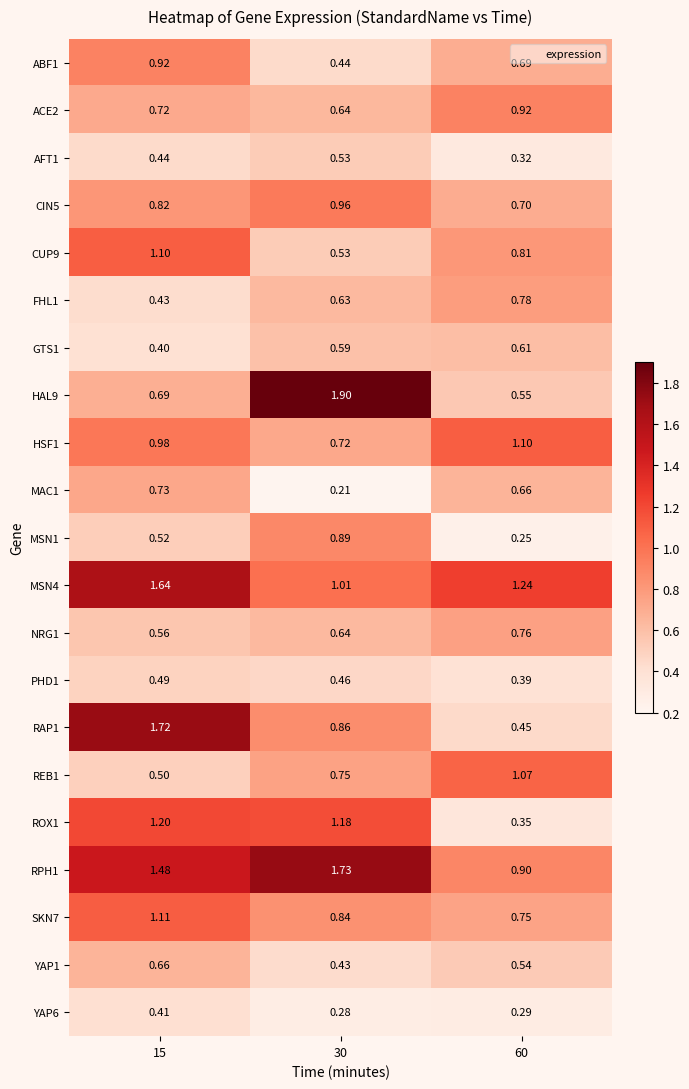

What is the total value across all series at 30?

16.2